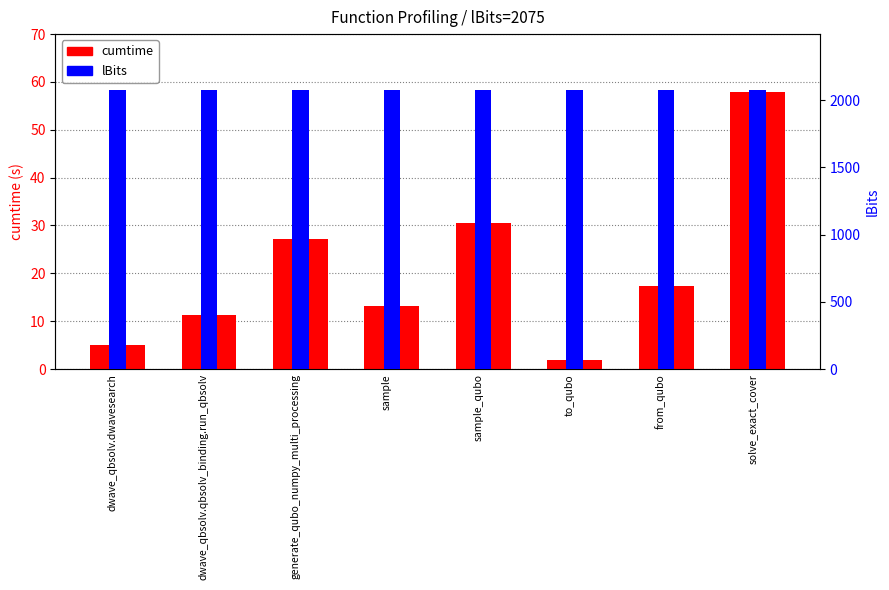

Are the bars horizontal?

No